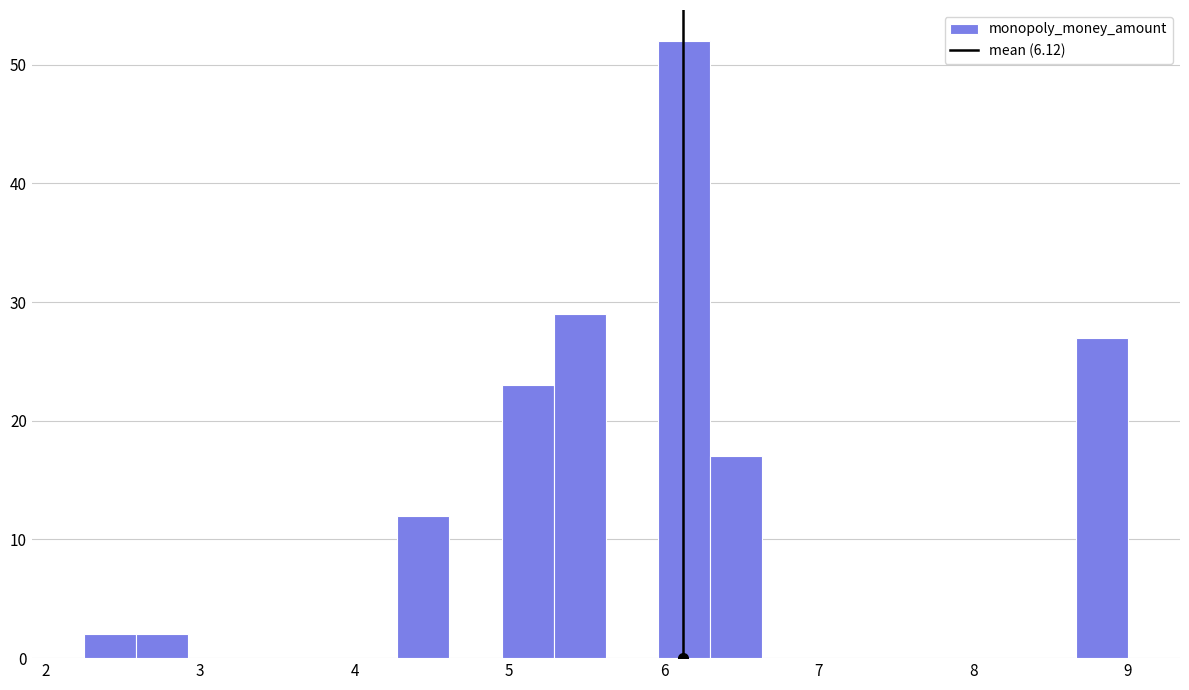

Around what value on the x-axis is the tallest bar? Give the approximate position of its centre, as read against the axis.

6.1